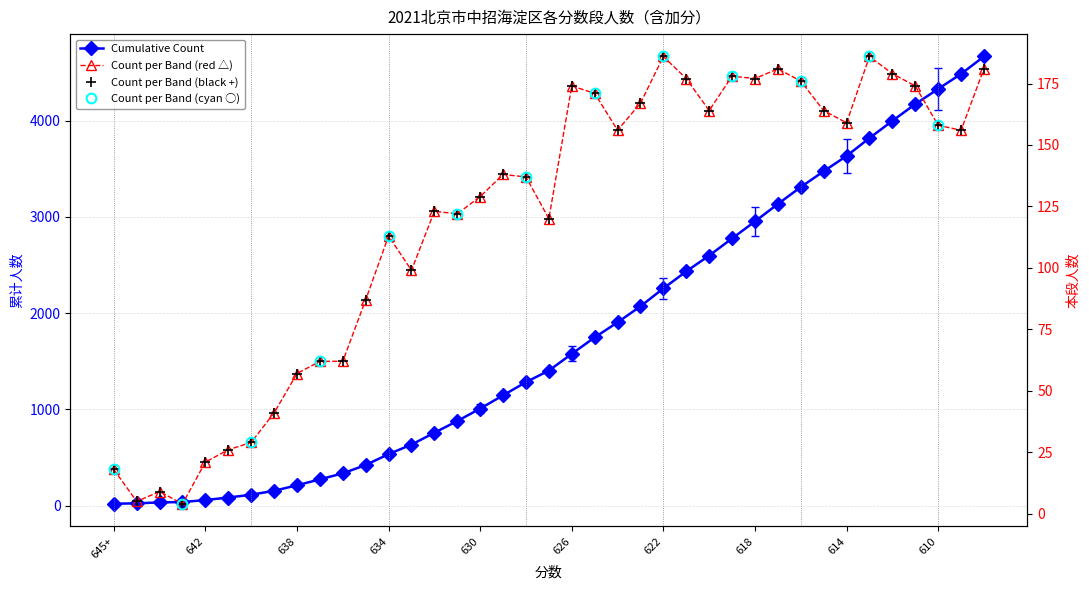

Rank the series by their maximum value, from lowest to highest.

Count per Band, Cumulative Count